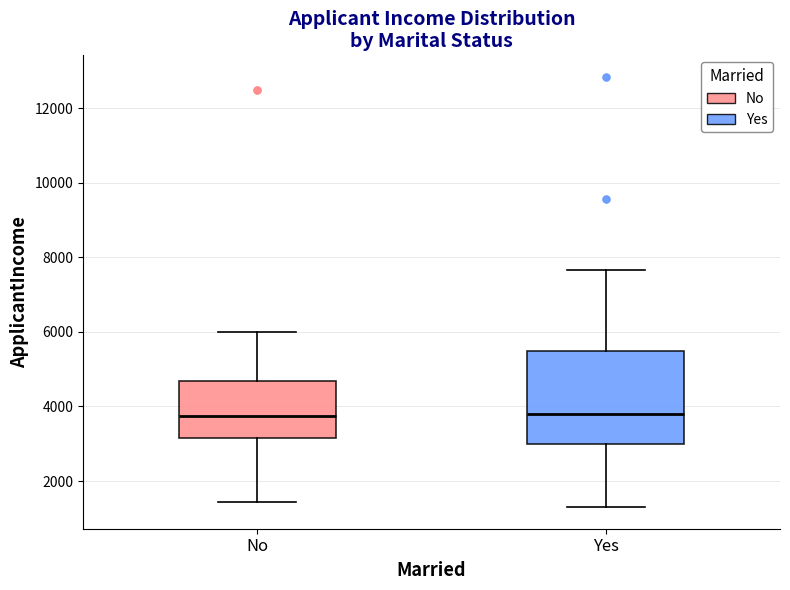

Which box is the tallest, from its lower edge to its upper edge?

Yes